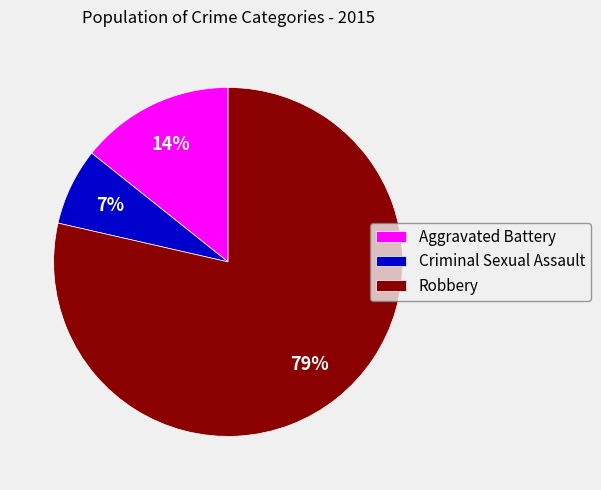

Is the sum of Robbery and Criminal Sexual Assault greater than half?

Yes